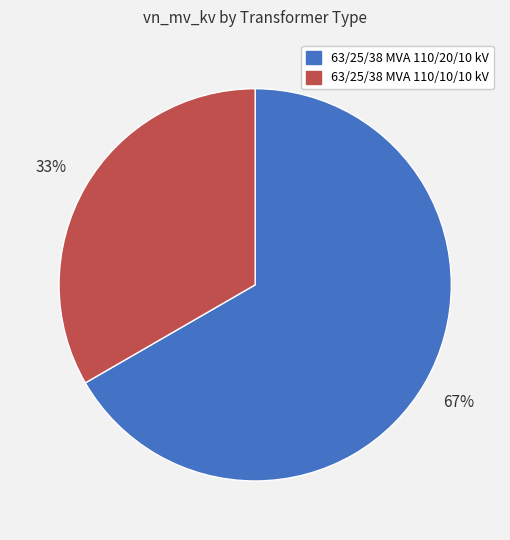

What is the largest slice in the pie chart?

63/25/38 MVA 110/20/10 kV